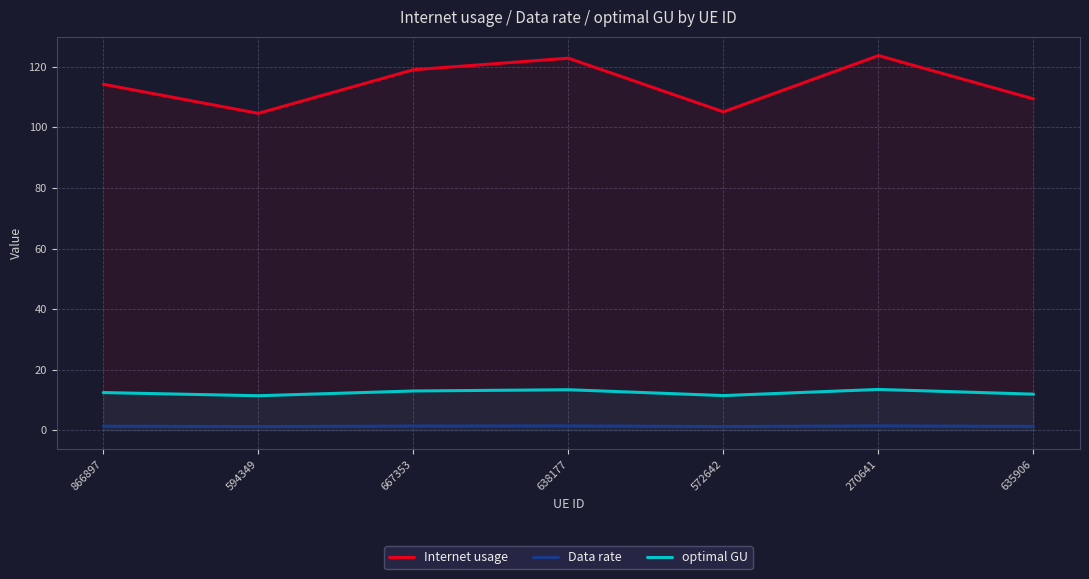

What is the label of the 5th point from the right?

667353